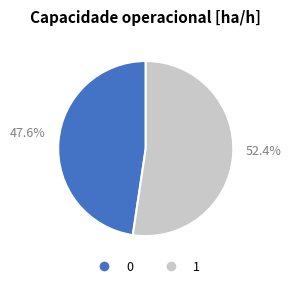

The 0 slice represents 42% of the pie. True or false?

False